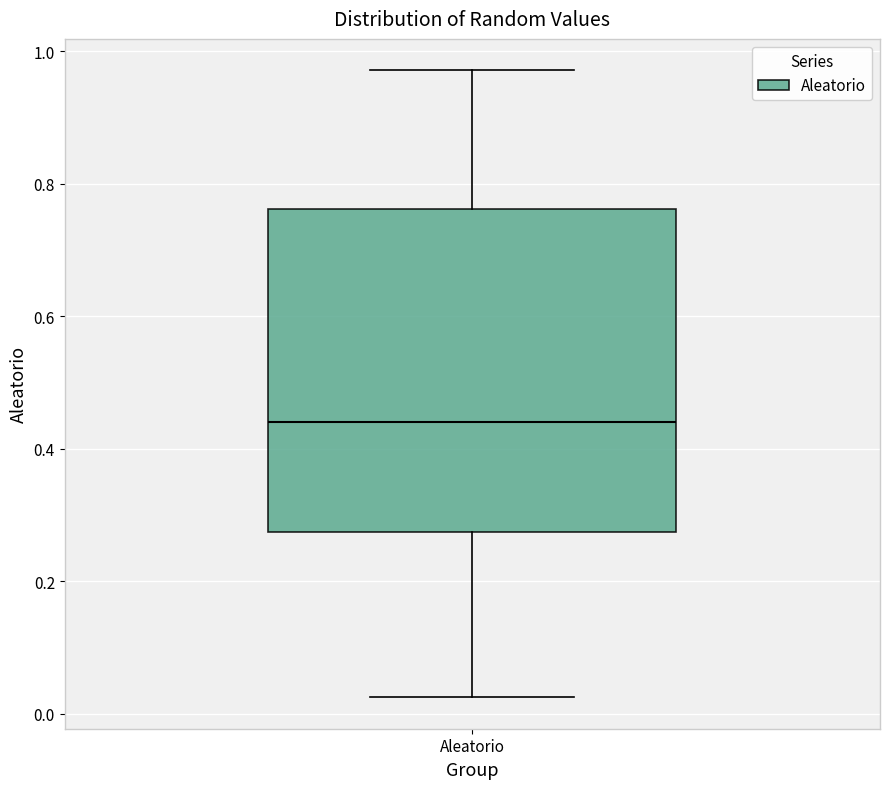

Read this box plot against the y-axis: the position of the median line, the range covered by the box, and the ends of both whiskers. The values are not printed on the chart, so give them approximately, as read against the axis.

median 0.44, box 0.28 to 0.76, whiskers 0.02 to 0.98